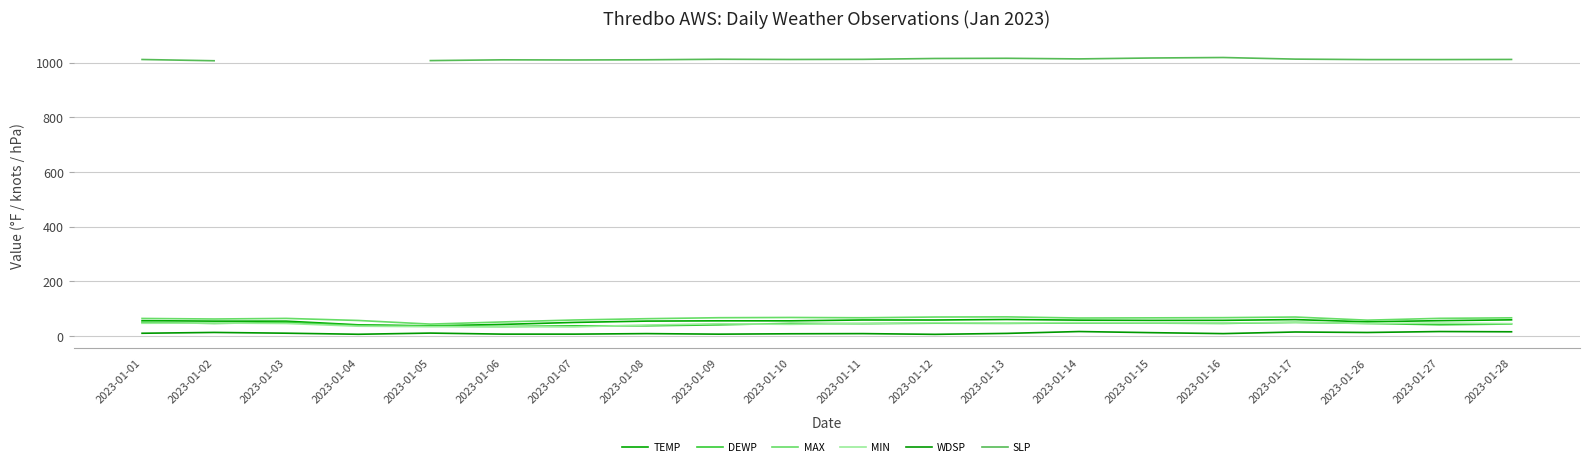

What is the value of the TEMP point at the 13th from the left?

60.6